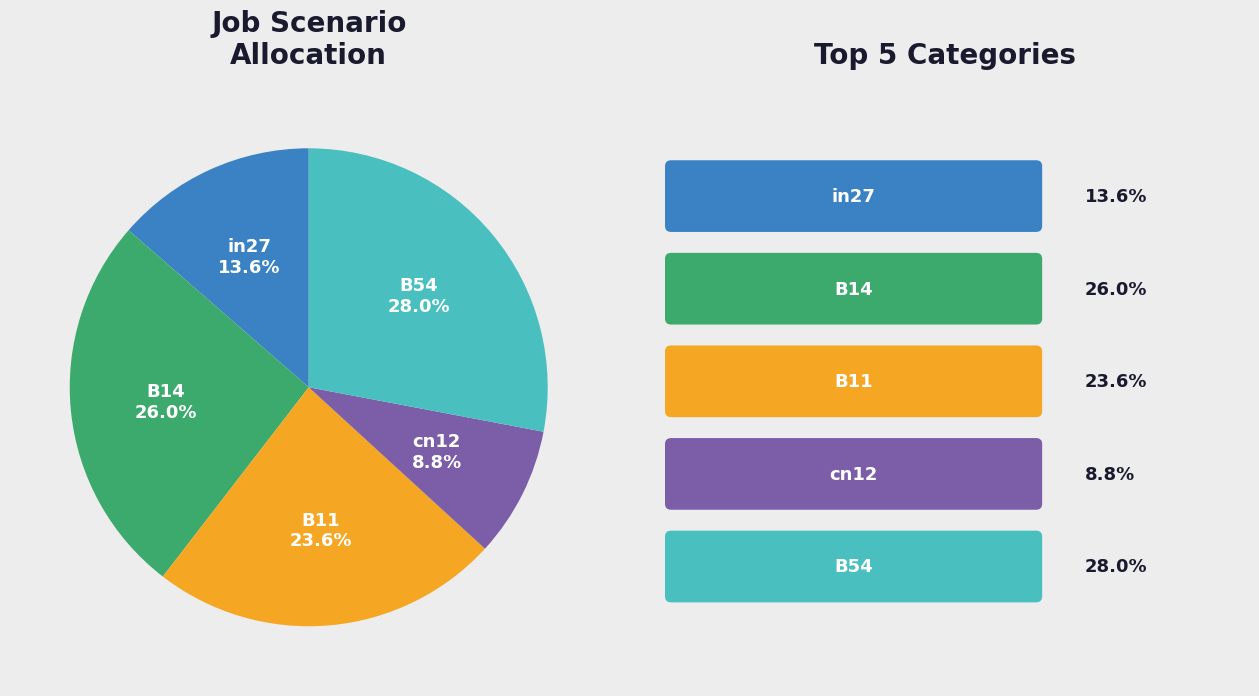

Is it true that B54 is 33% of the pie?

False